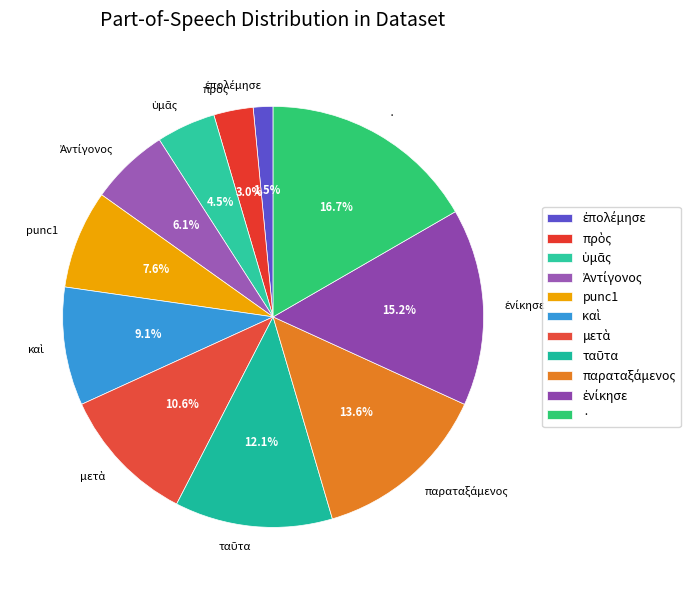

What percentage is the punc1 slice, to the nearest percent?

8%